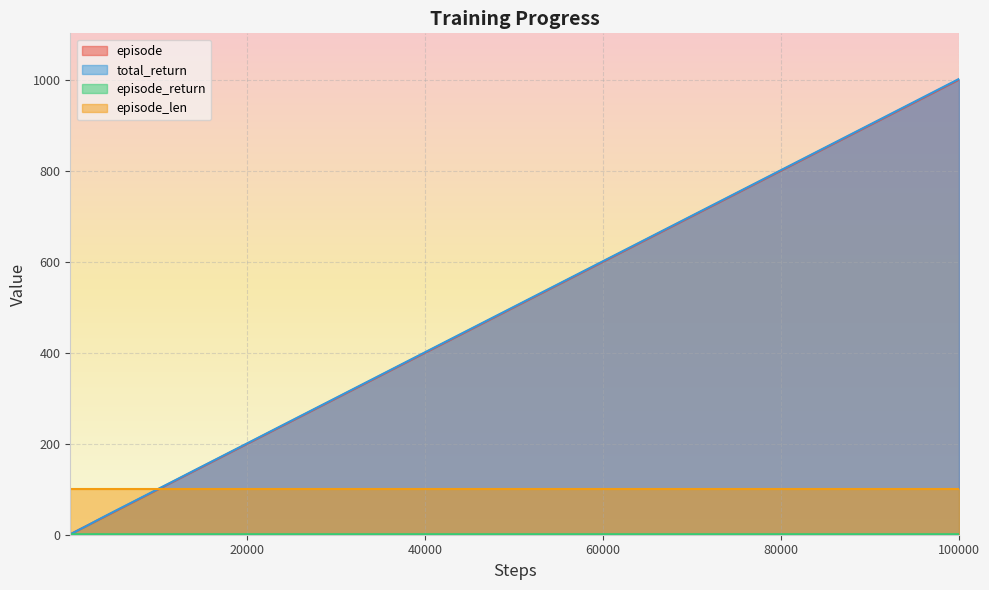

How many lines are shown in the chart?

4